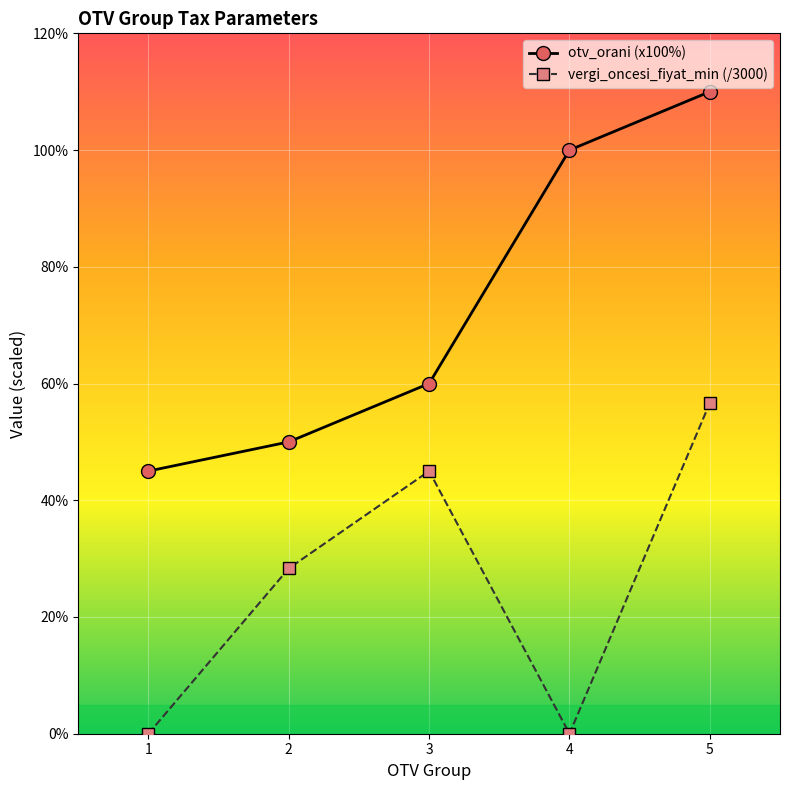

In vergi_oncesi_fiyat_min (/3000), how many points are lower than both neighbors (excluding endpoints)?

1